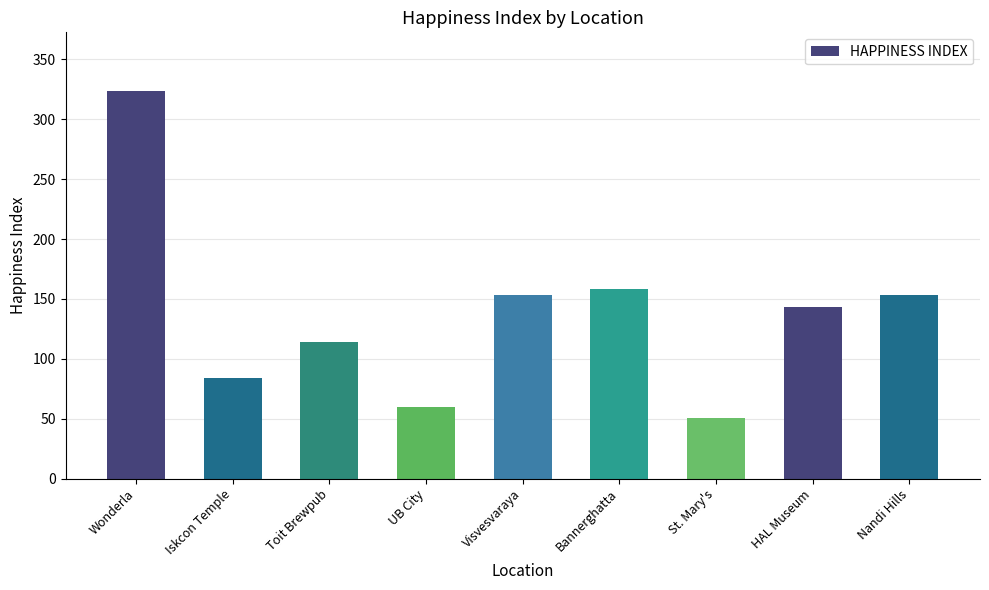

Which category has the lowest value across all series?

St. Mary's